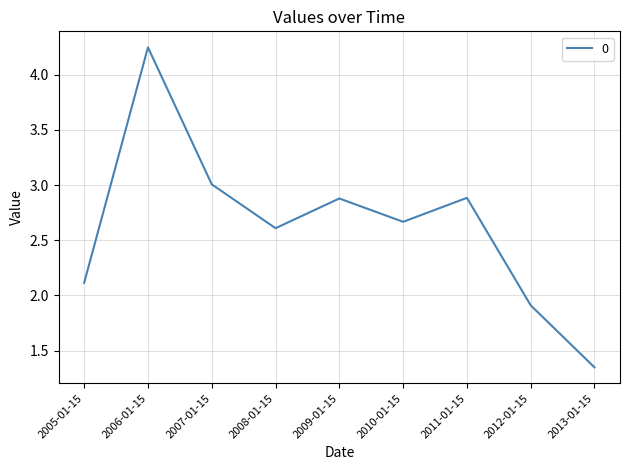

Does the chart have visible grid lines?

Yes